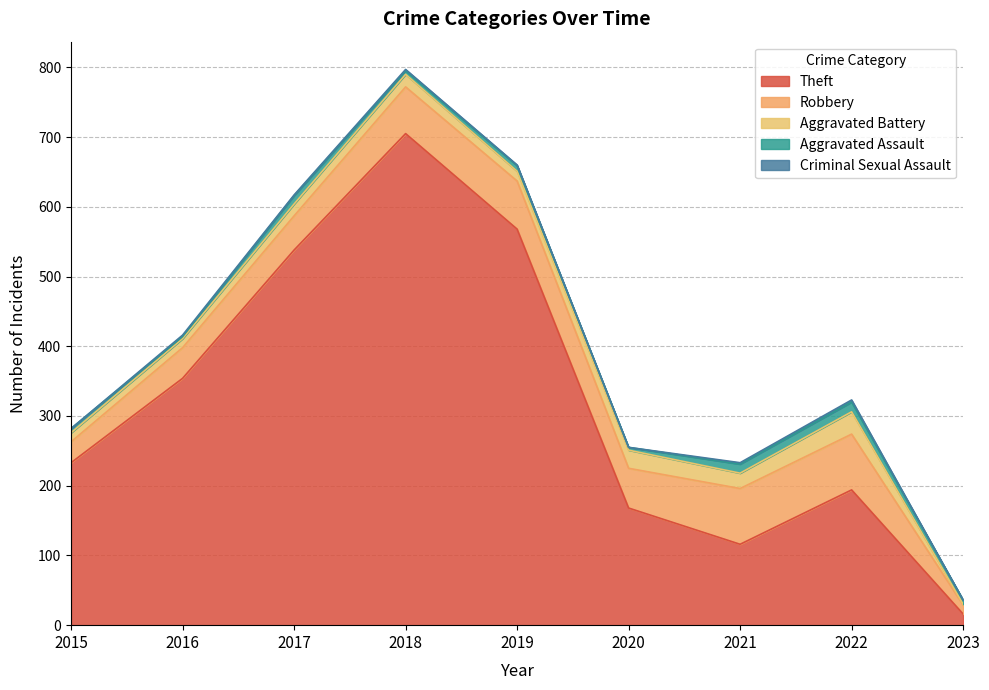

At 2017, list the series in order from largest to smallest.

Theft, Robbery, Aggravated Battery, Aggravated Assault, Criminal Sexual Assault